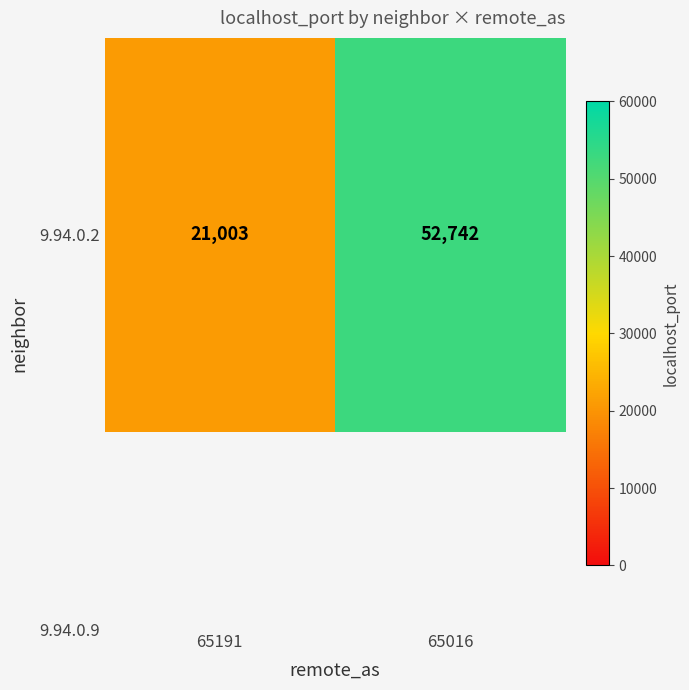

The chart shows a value of 21003 at 65191. True or false?

True